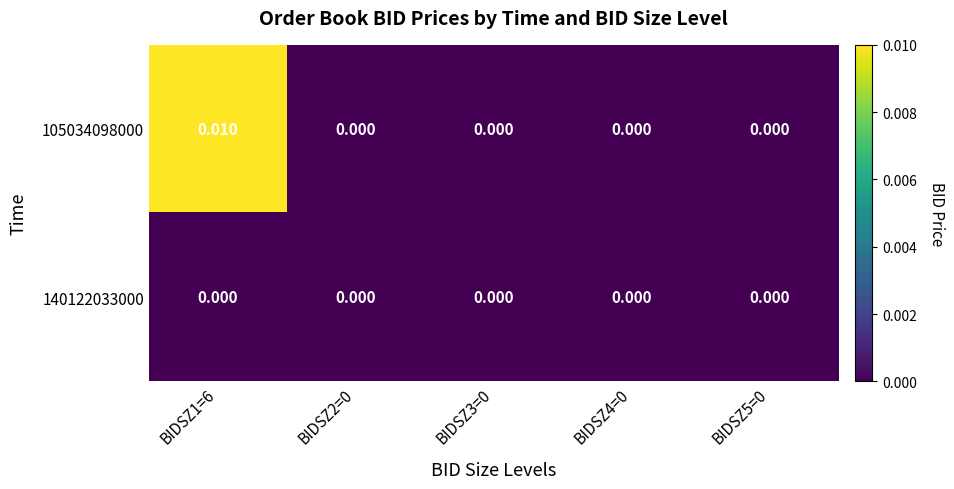

Which series has the widest spread of values?

105034098000